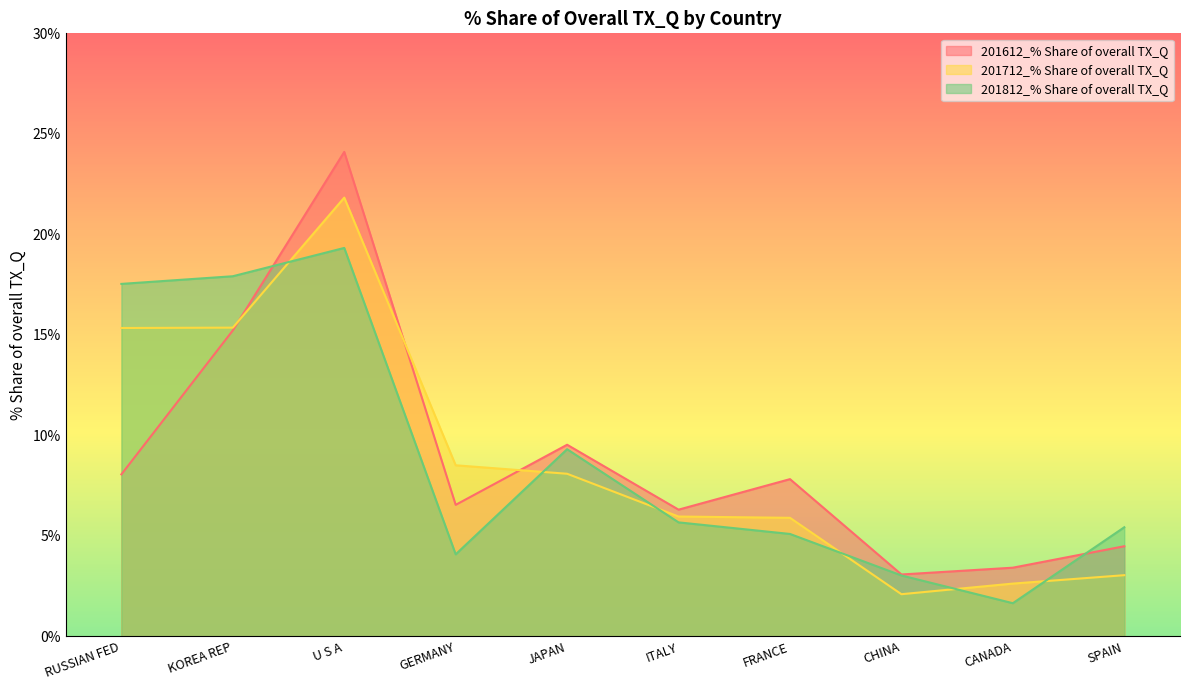

What is the label of the 10th point from the left?

SPAIN